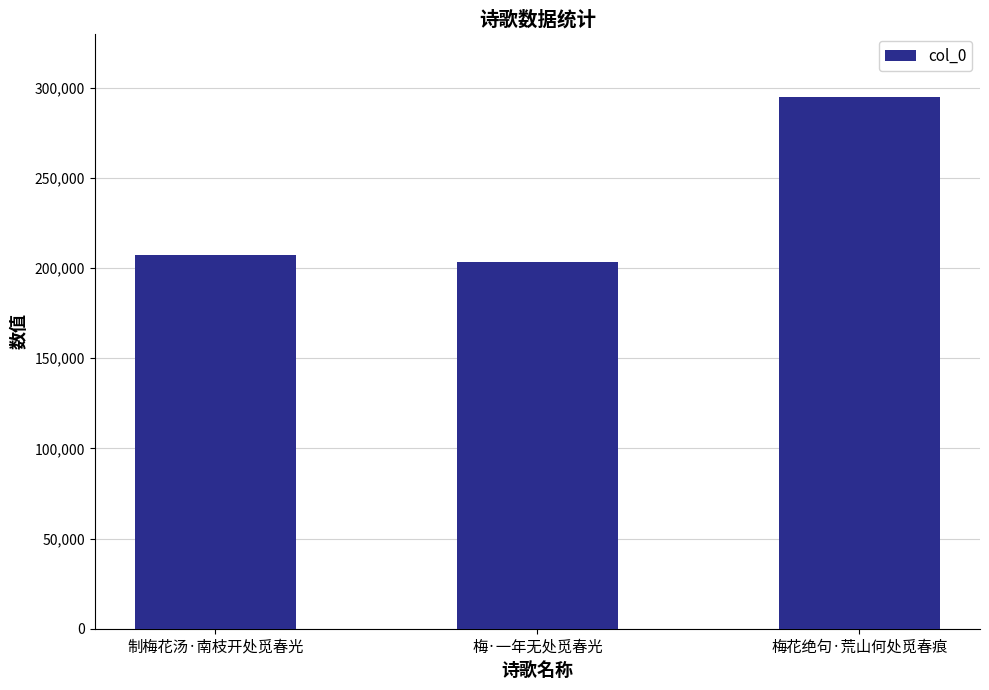

What is the minimum value shown in the chart?

203448